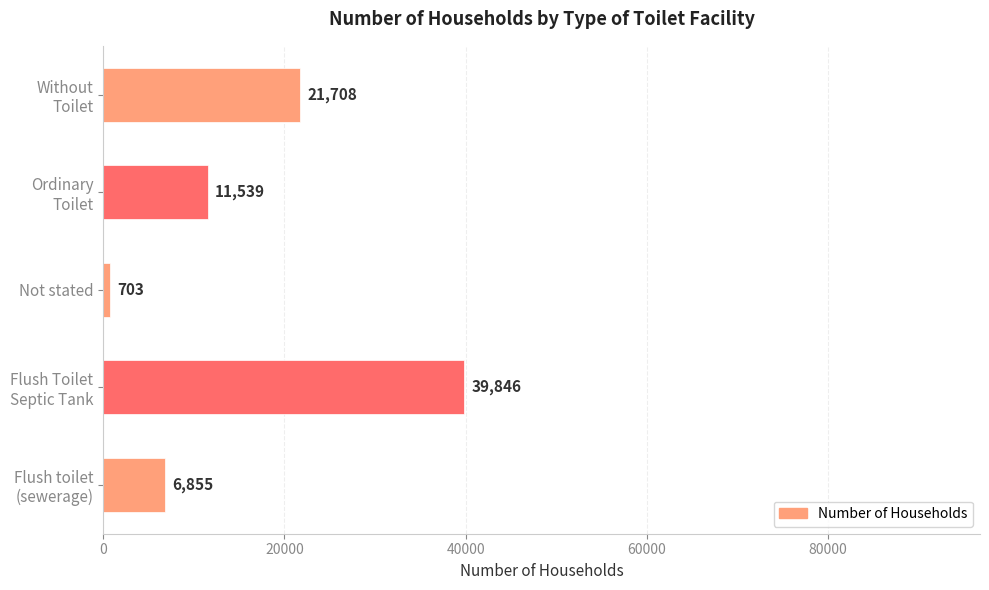

Reading top to bottom, extract all data points from this chart.

21708	11539	703	39846	6855